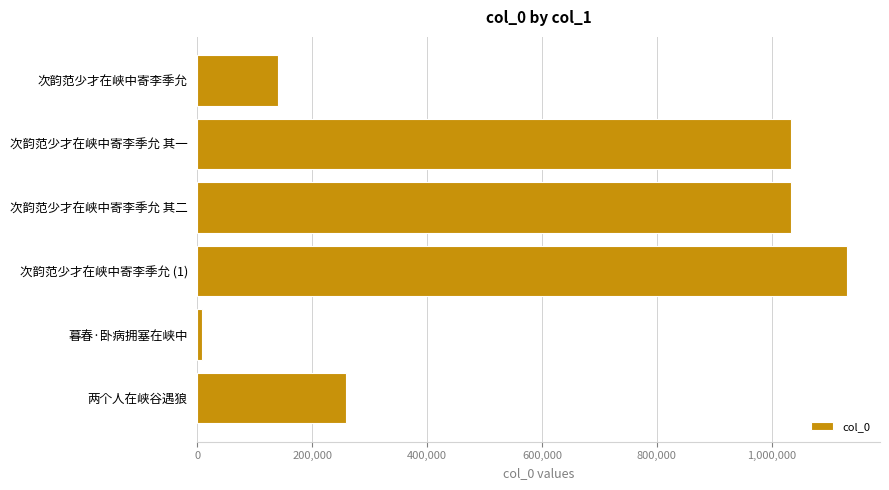

The value at 两个人在峡谷遇狼 is 257854. True or false?

True